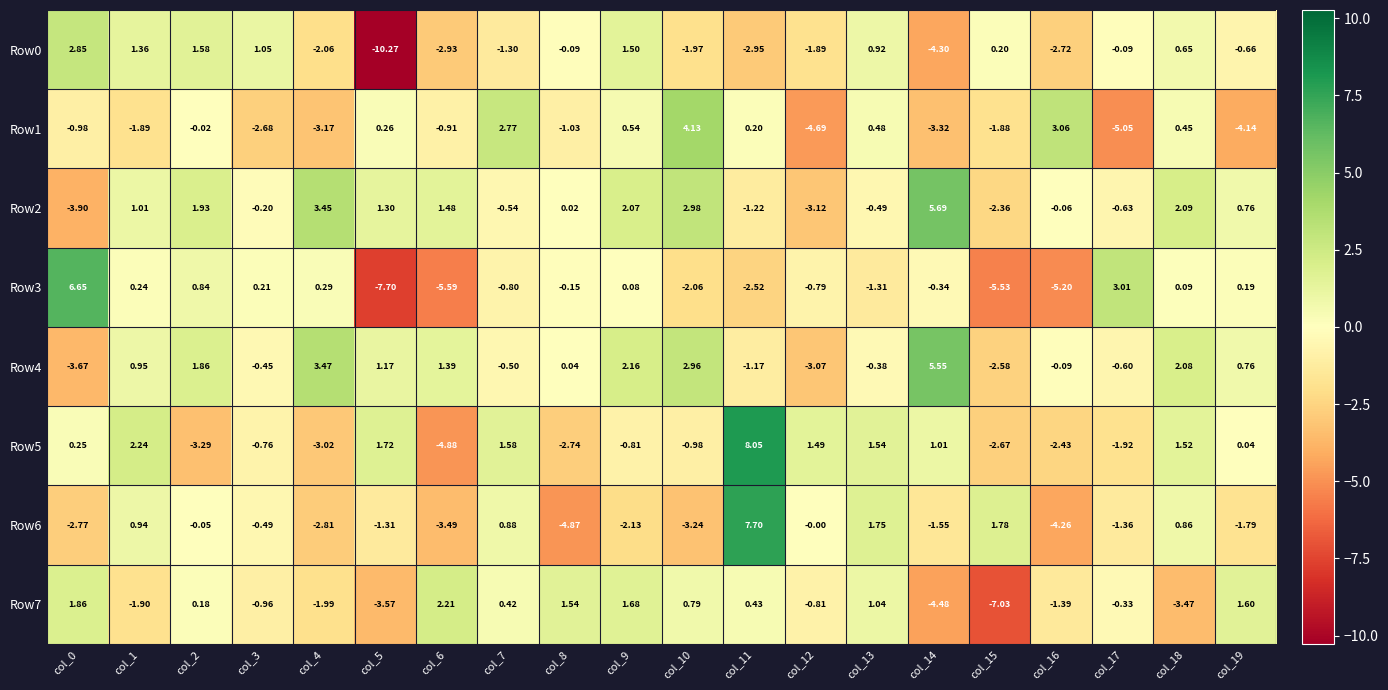

What is the spread (max minus min) of values at col_16?

8.3